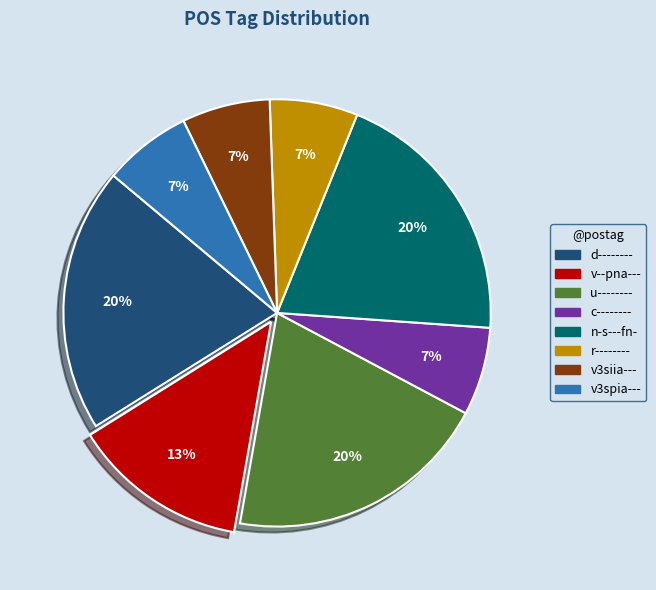

To the nearest percent, what is the average slice percentage?

12%